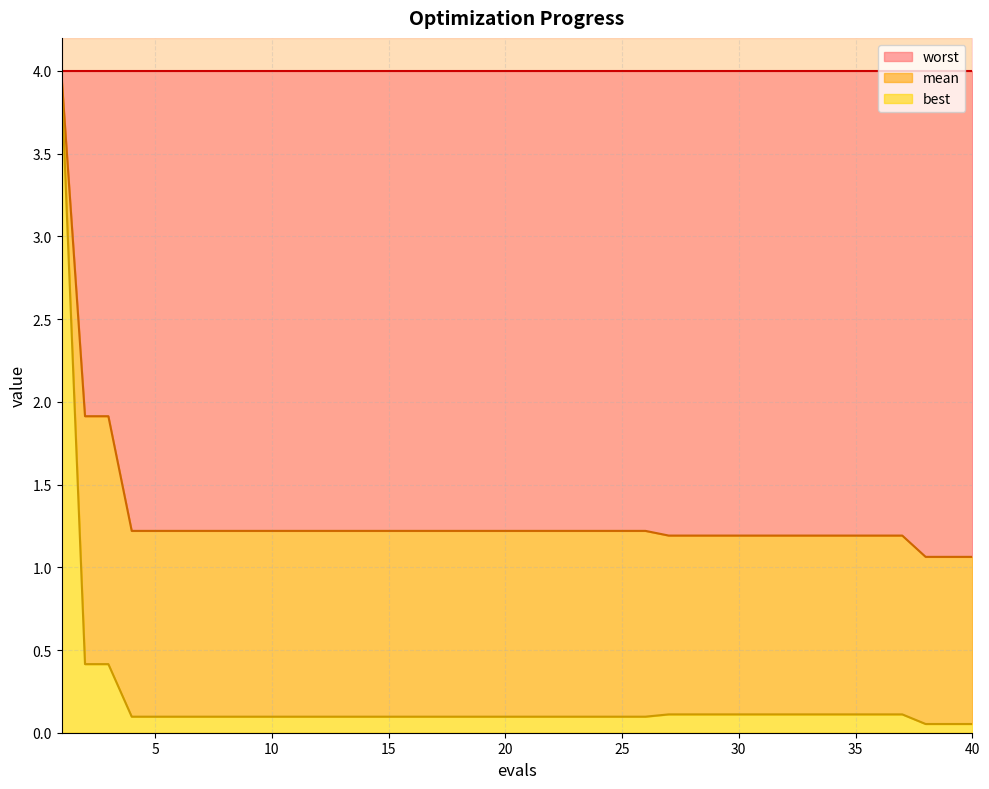

True or false: mean has more than 2 interior local peaks.

False